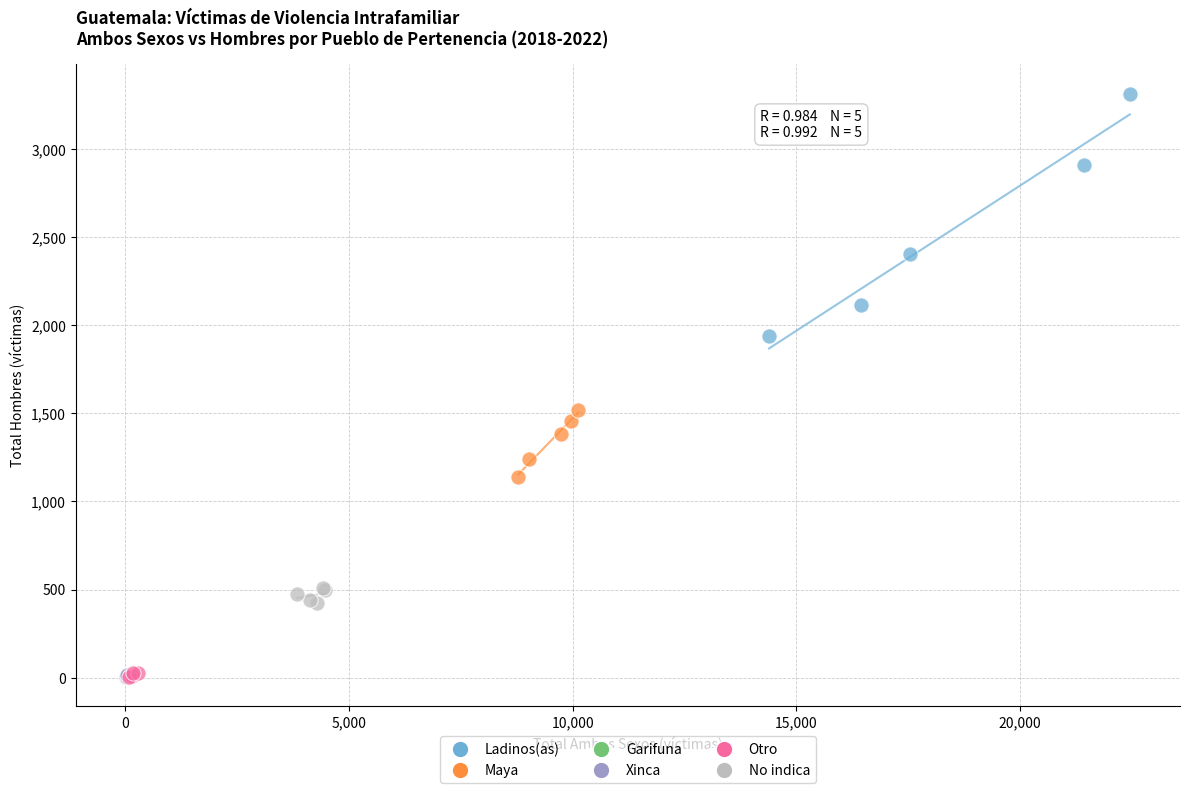

Which series has the largest Y range (max minus min)?

Ladinos(as)